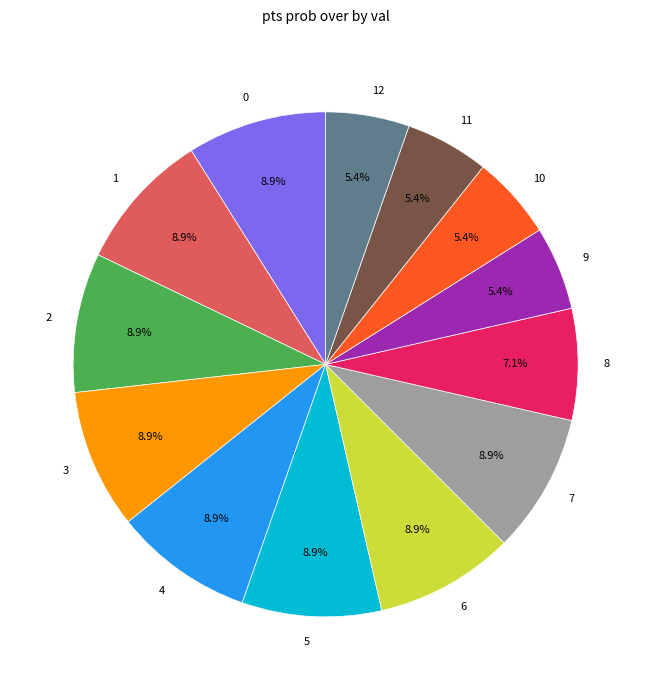

To the nearest percent, what is the difference between the 4 and 11 slice percentages?

4%